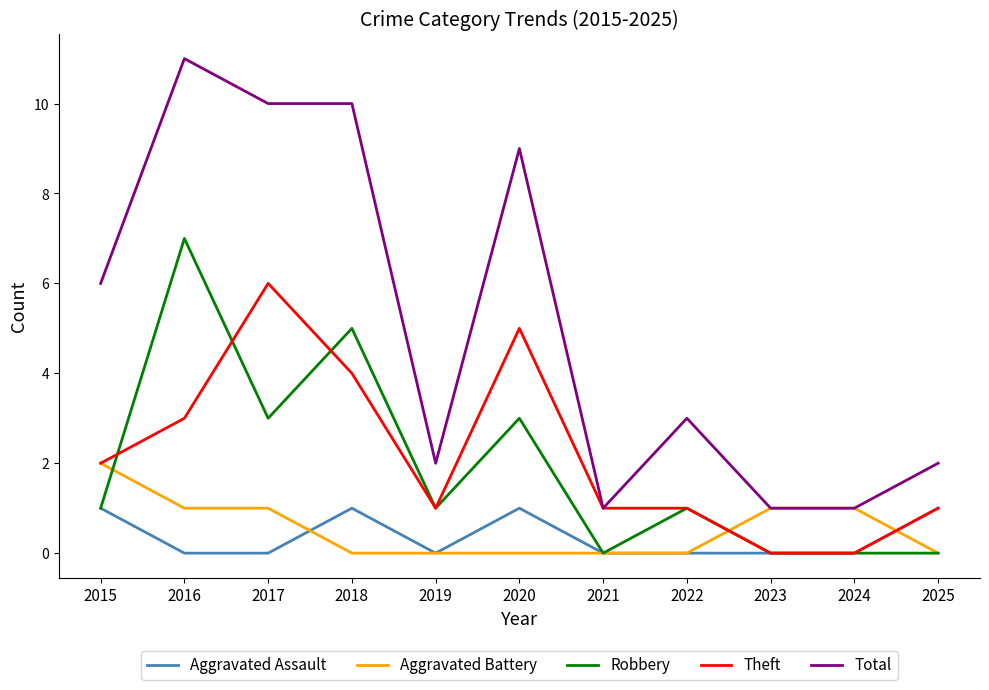

What is the difference between the second highest and second lowest values in the Aggravated Battery series?

1